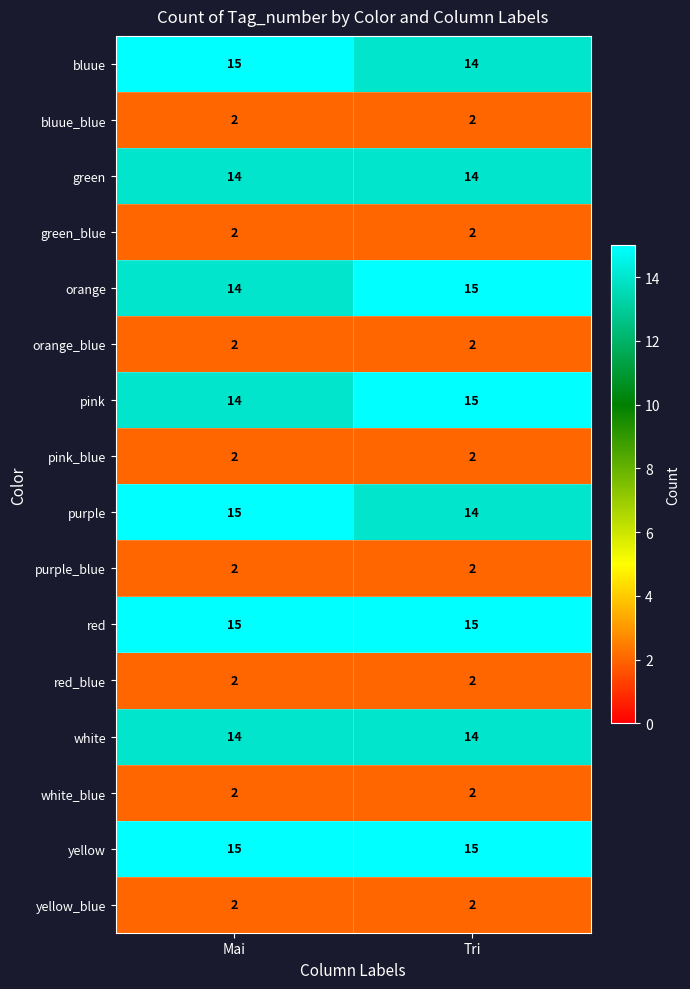

Rank the categories by bluue value from lowest to highest.

Tri, Mai